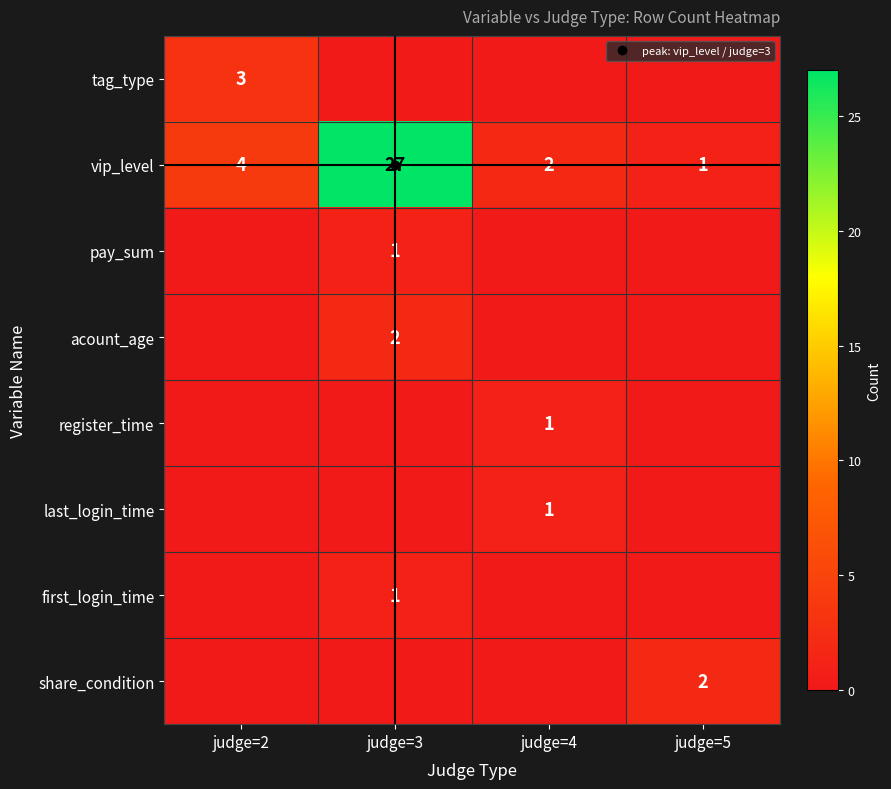

How many data points in pay_sum are above 0?

1